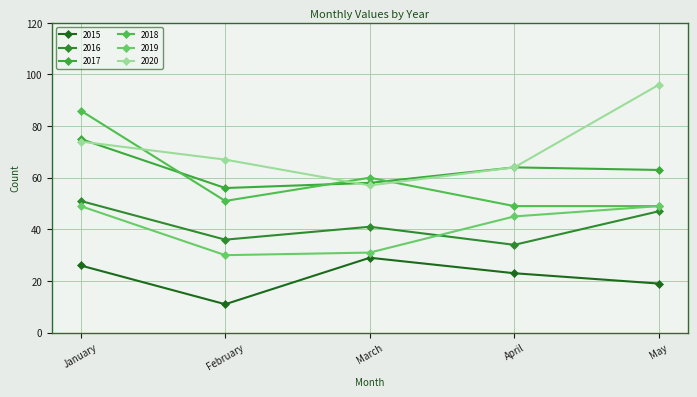

True or false: 2017 has more than 0 interior local peaks.

True